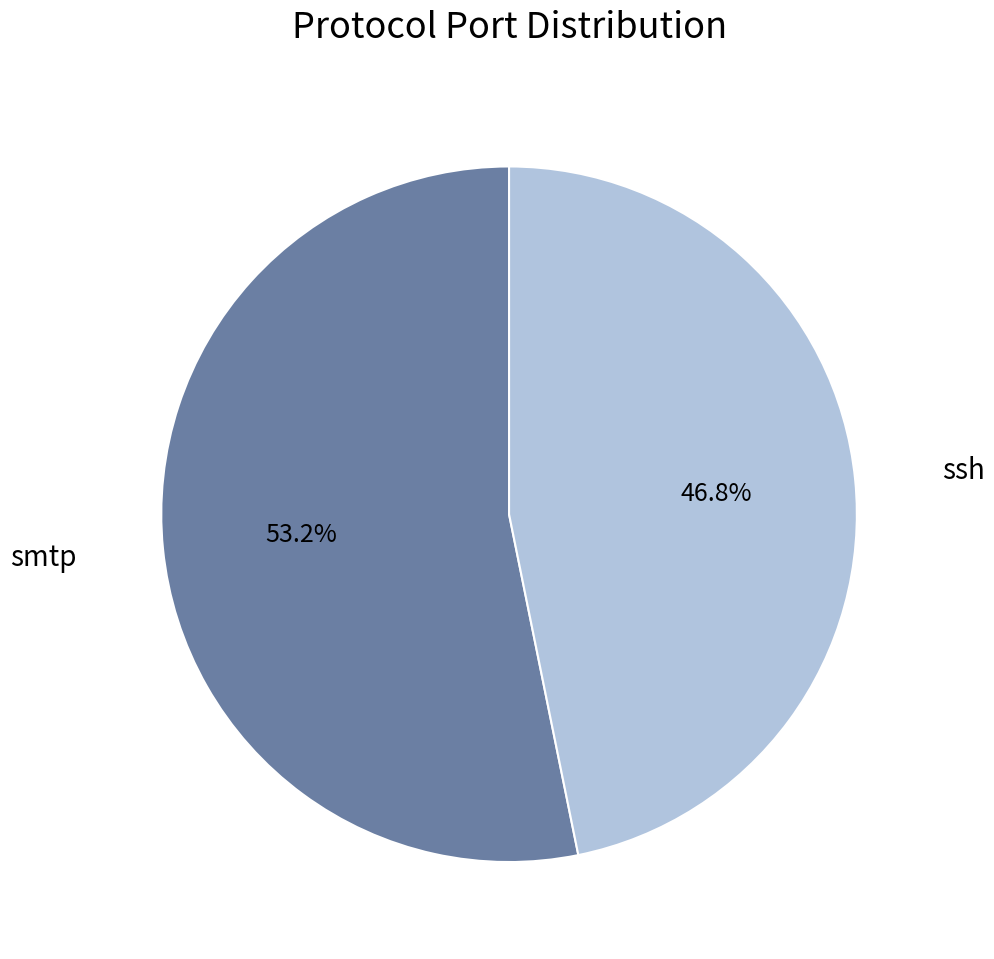

To the nearest percent, what is the difference between the largest and smallest slice percentages?

6%